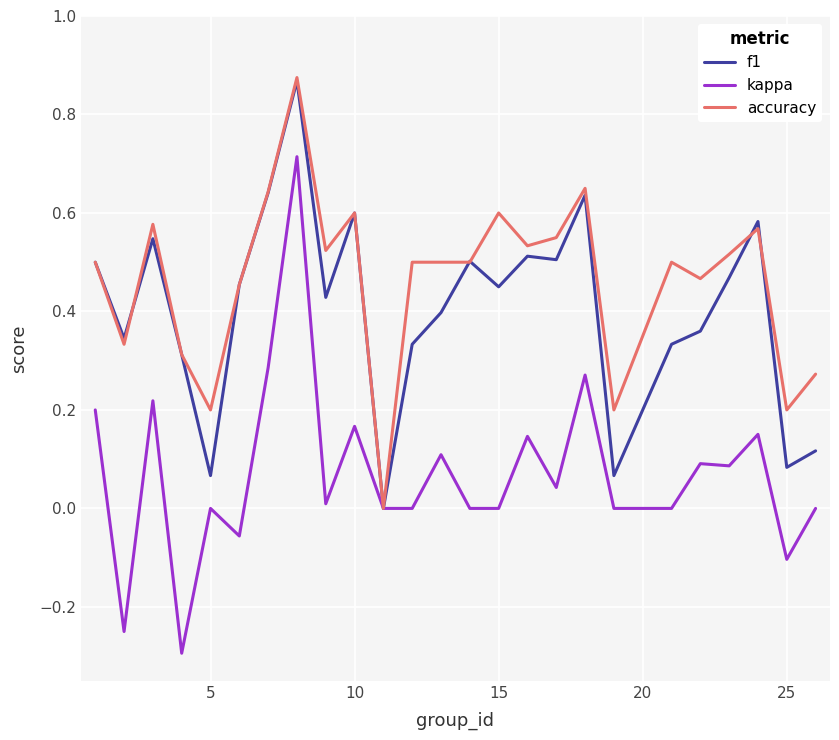

Which series has the widest spread of values?

kappa